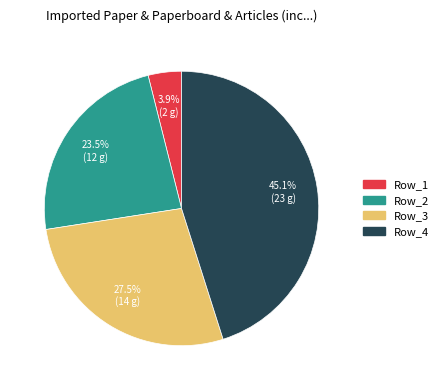

What is the total percentage of Row_2 and Row_4?

68.6%